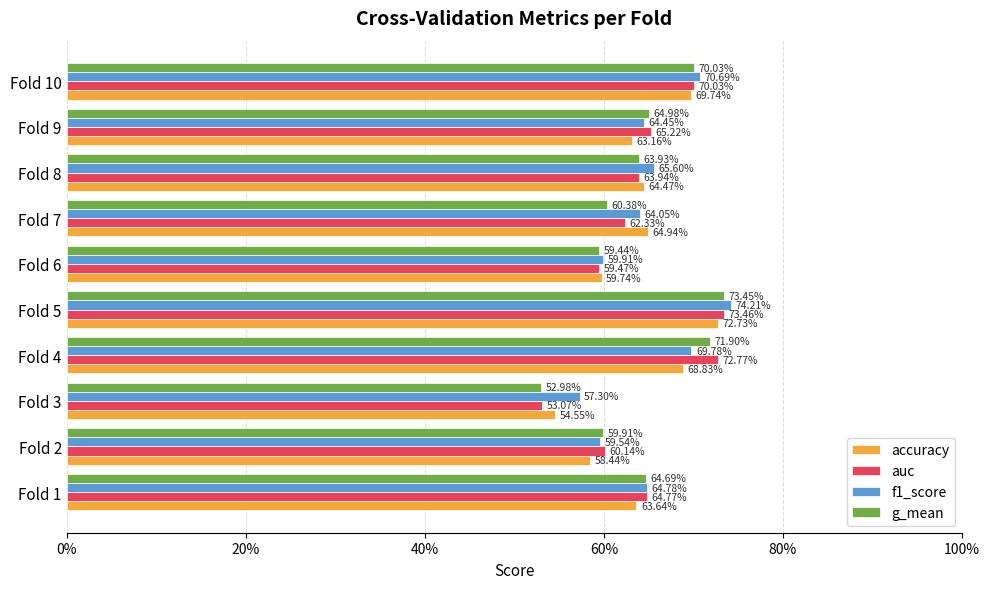

What is the sum of all auc values?

6.5